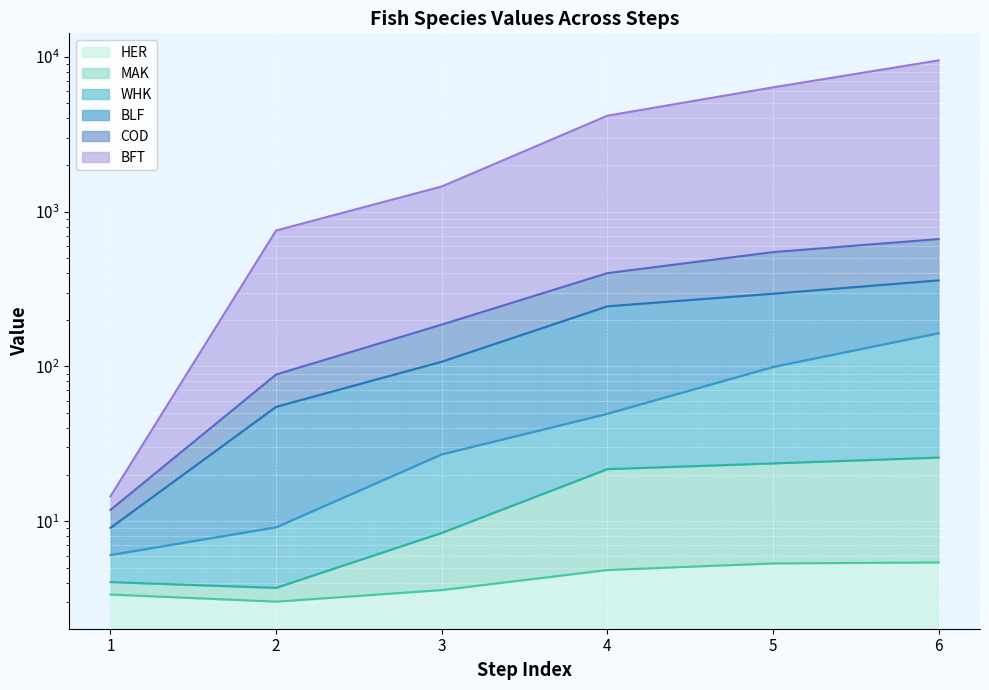

Where does the BFT series first go above 4161?

4